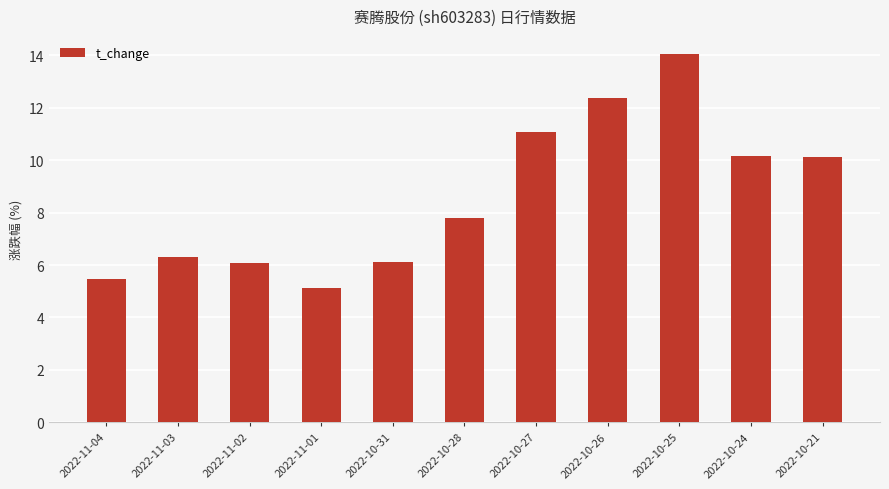

Which label corresponds to the largest value in the chart?

2022-10-25